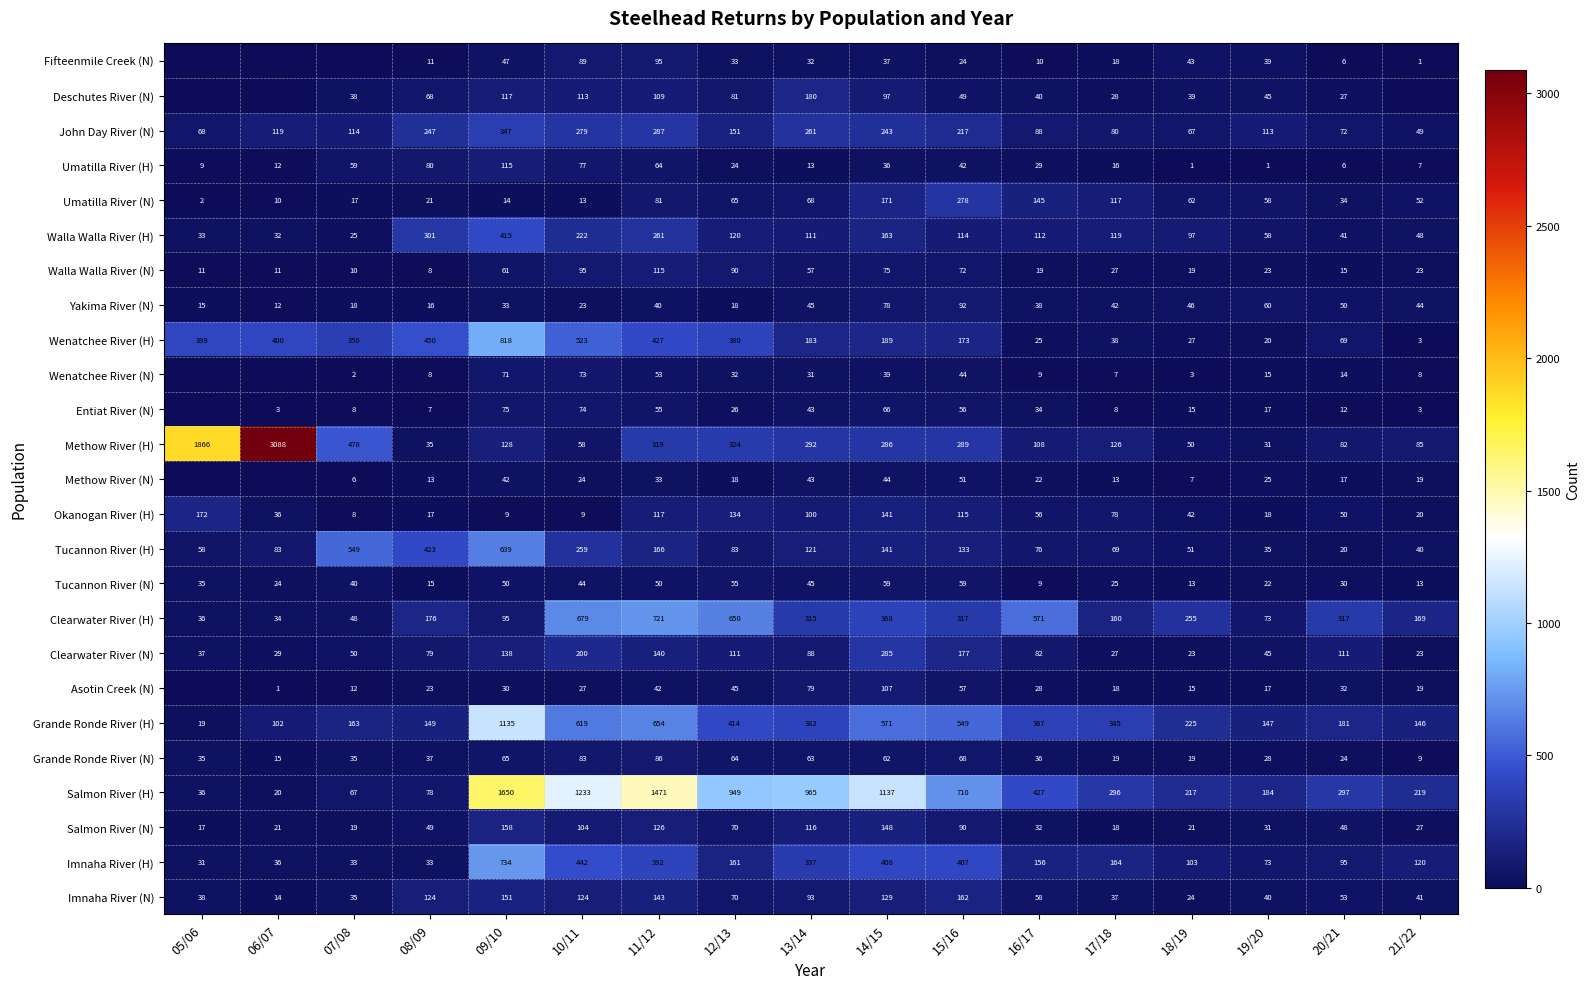

How many values in the Grande Ronde River (N) series are below 36?

8